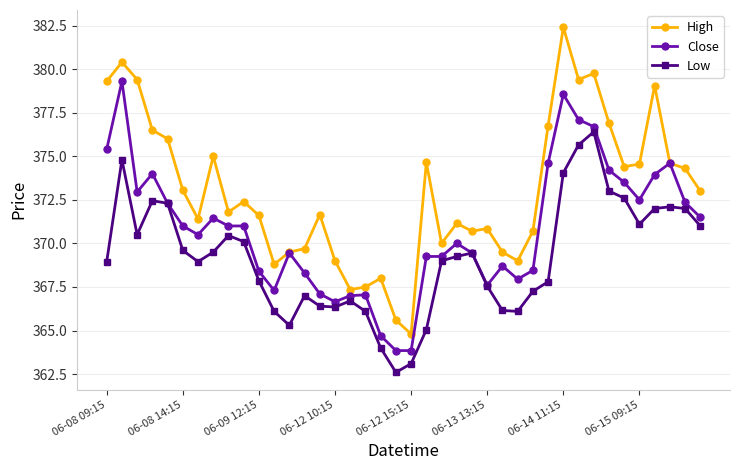

Which series has the largest total across all categories?

High